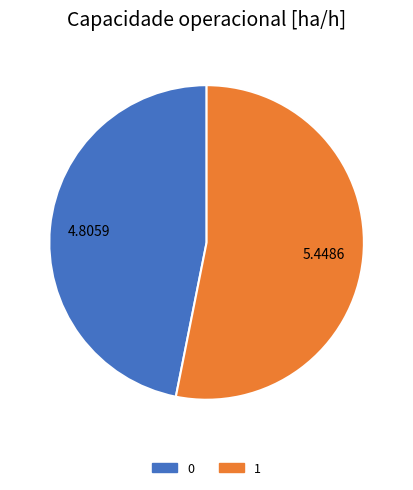

Is there a majority slice in this chart?

Yes